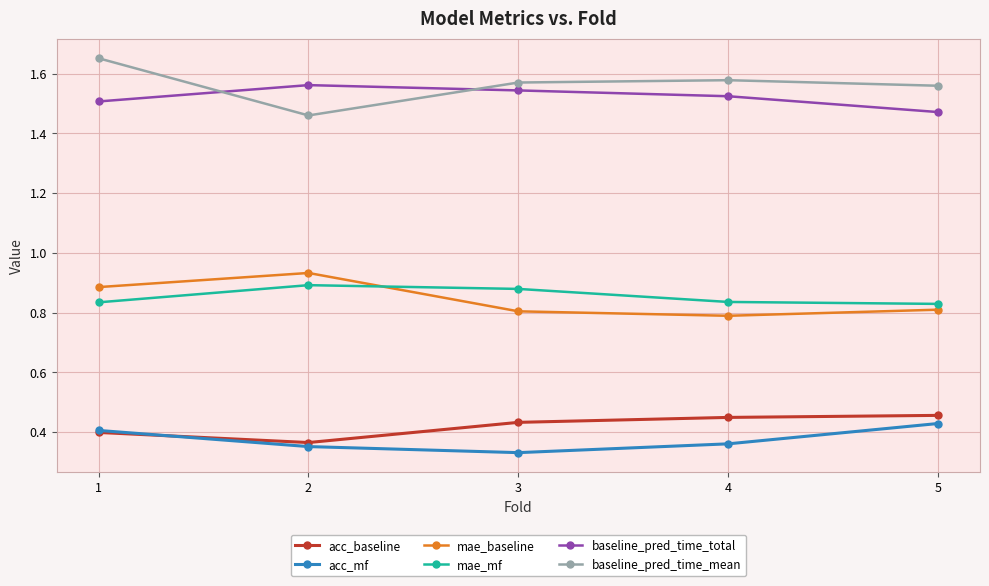

At which label does acc_baseline reach its minimum?

2